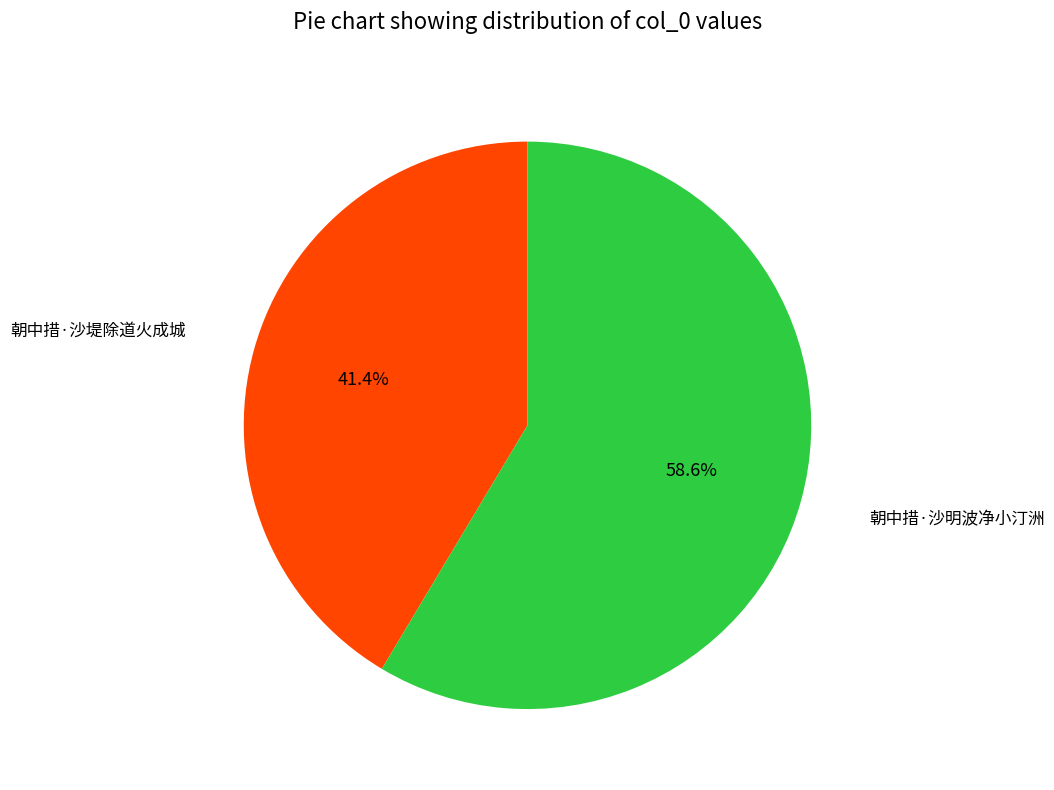

Is there a majority slice in this chart?

Yes